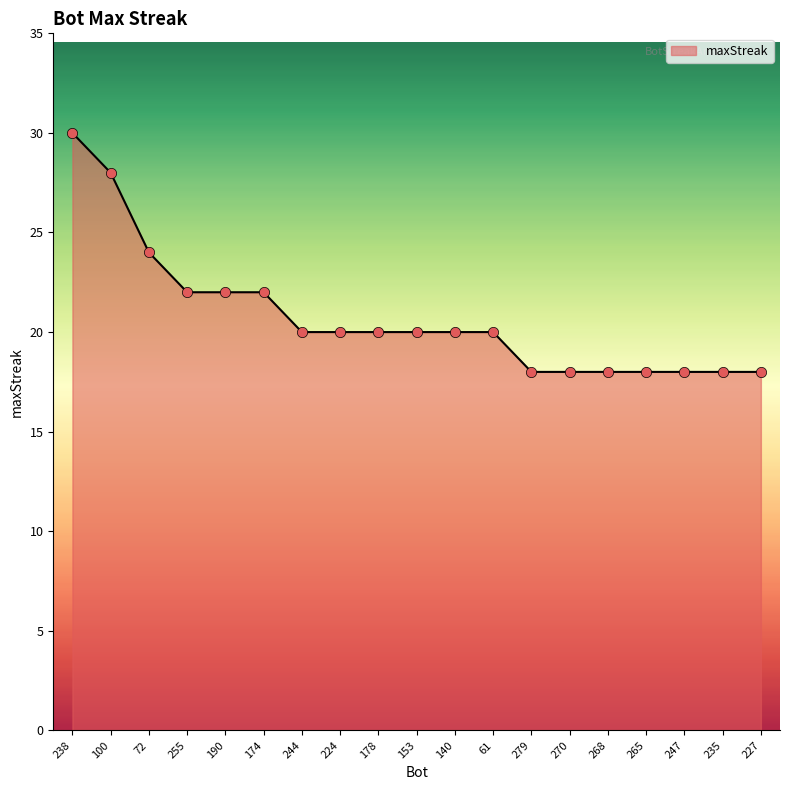

Between 270 and 238, which is larger?

238